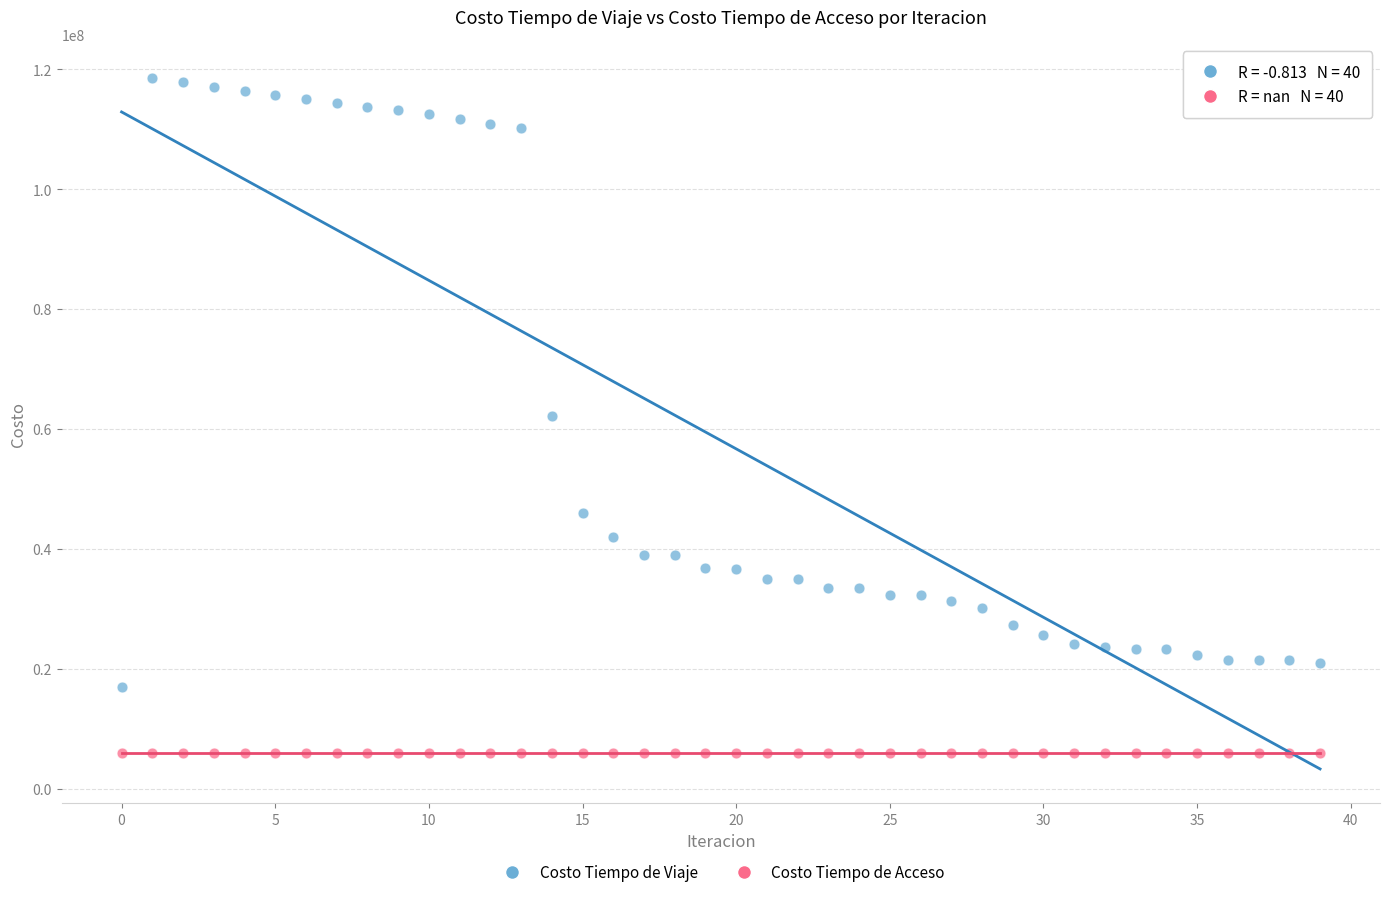

Which series contains the highest Y value?

Costo Tiempo de Viaje